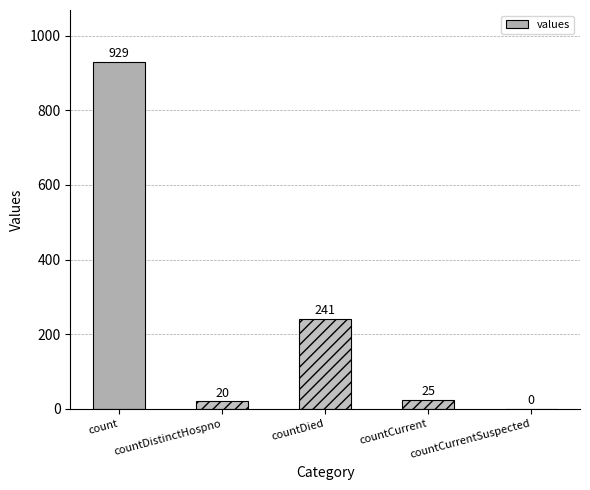

Reading right to left, list all the values displayed in this chart.

countCurrentSuspected=0	countCurrent=25	countDied=241	countDistinctHospno=20	count=929